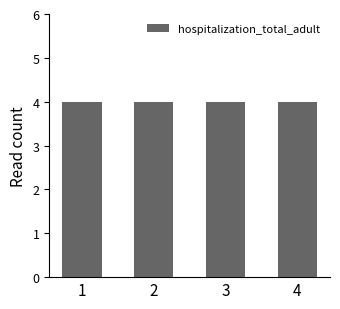

Which series has the largest total across all categories?

hospitalization_total_adult